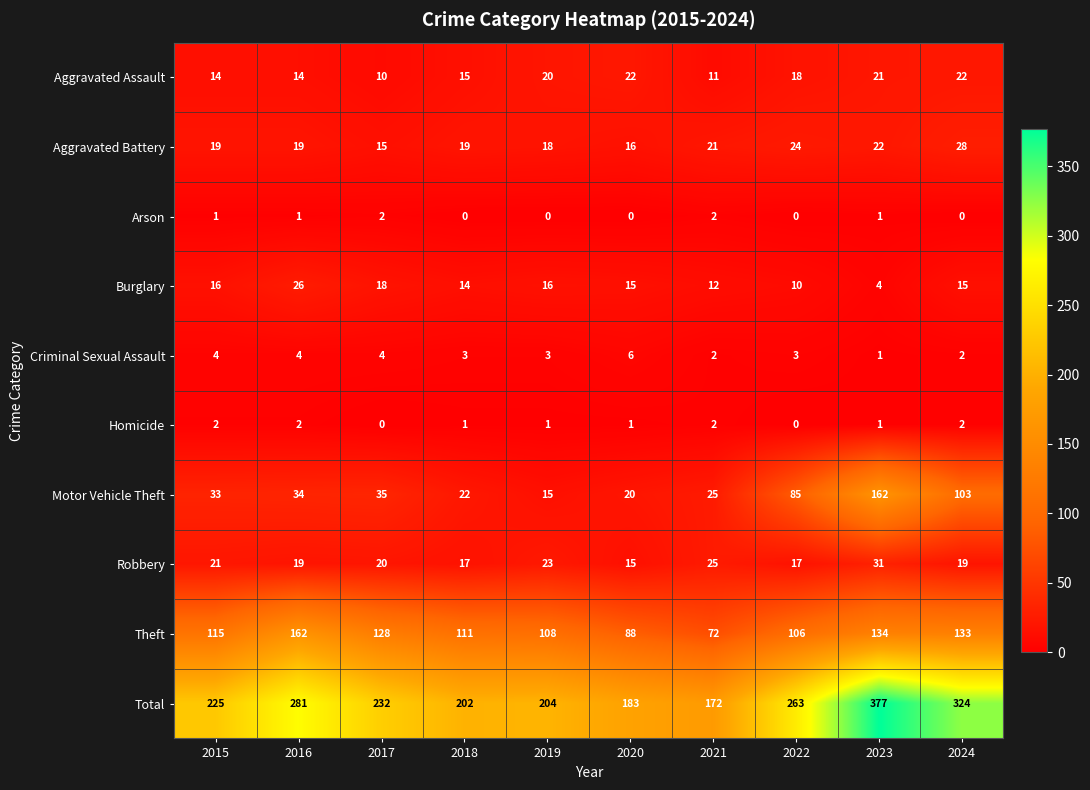

What is the highest value of the Theft series?

162